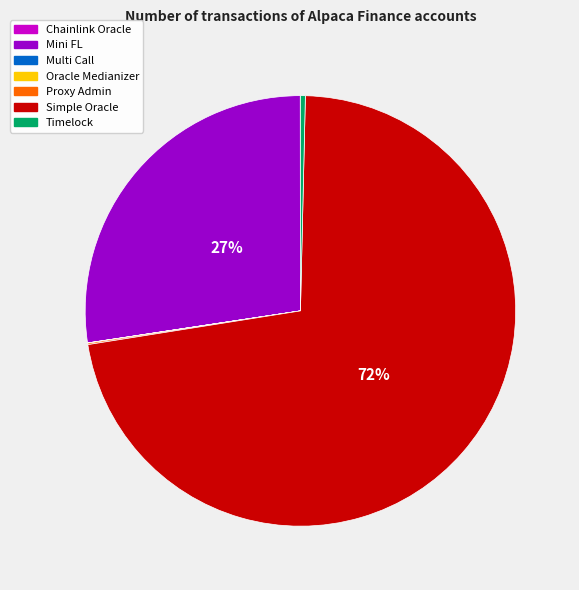

Between Mini FL and Timelock, which is larger?

Mini FL